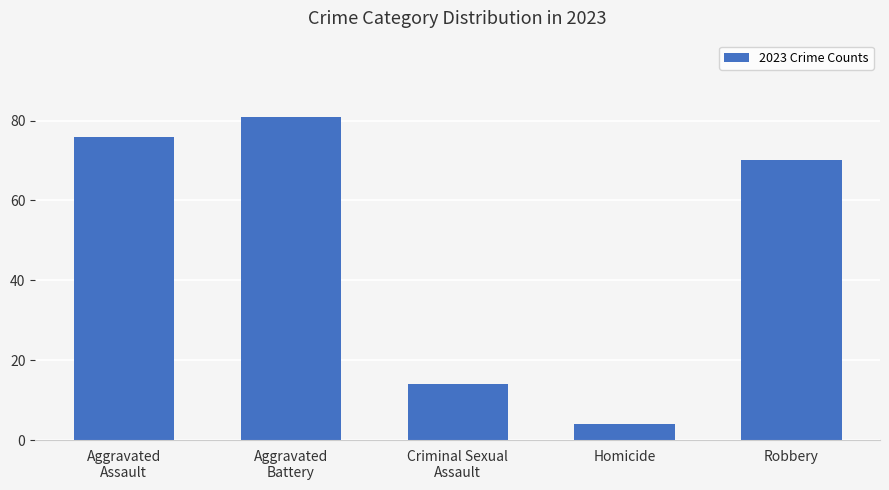

What is the label of the 3rd bar from the left?

Criminal Sexual
Assault